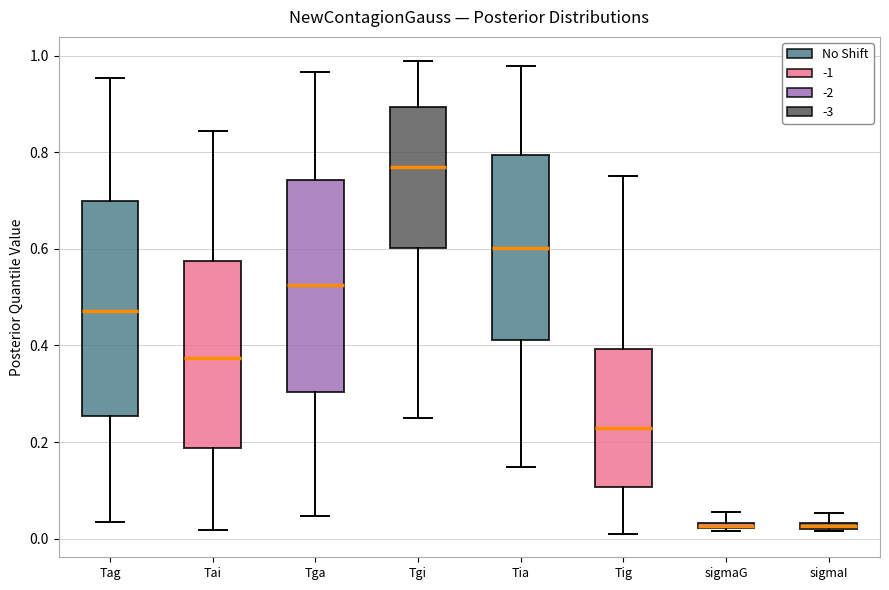

Where is the upper edge of the box for Tig on the y-axis? The values are not printed on the chart, so give them approximately, as read against the axis.

0.40